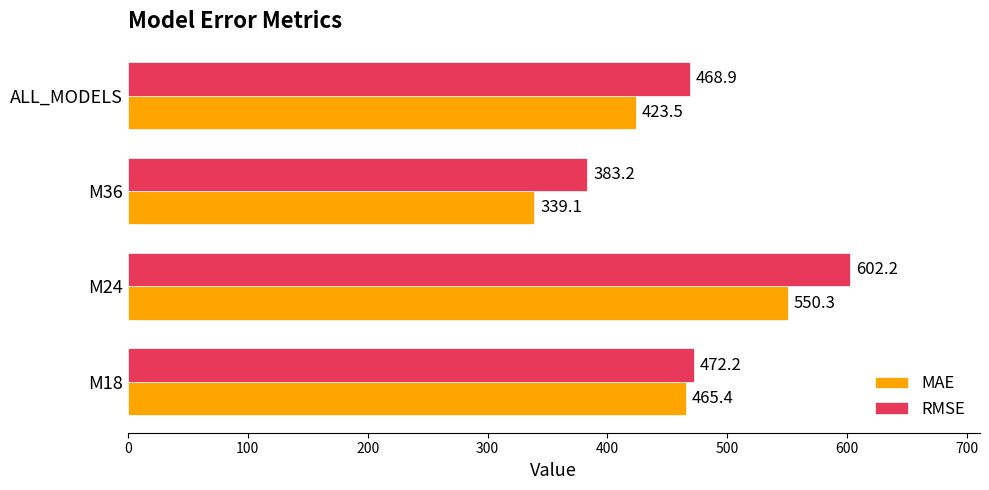

What is the minimum value shown in the chart?

339.1